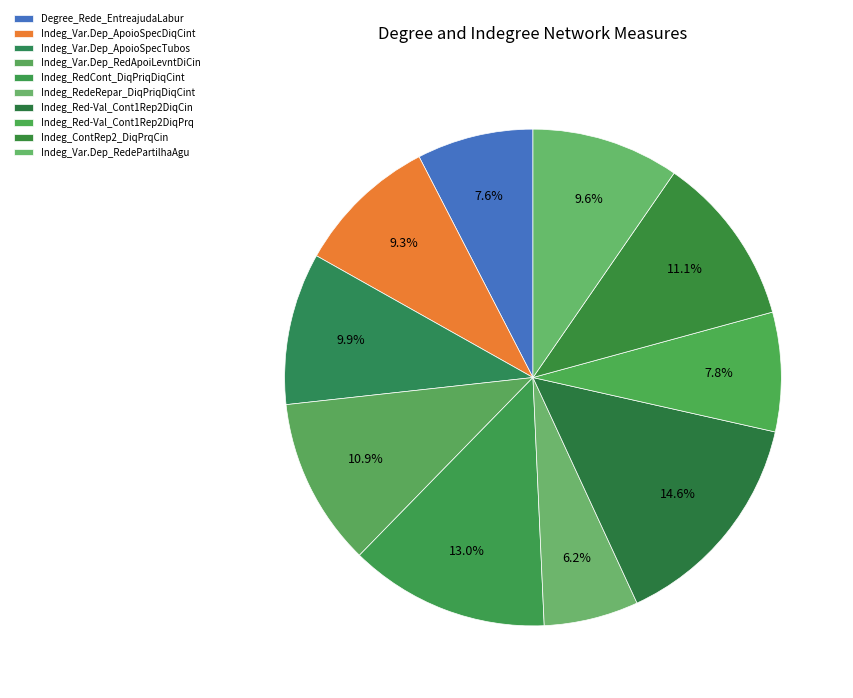

Count the number of slices in the pie.

10